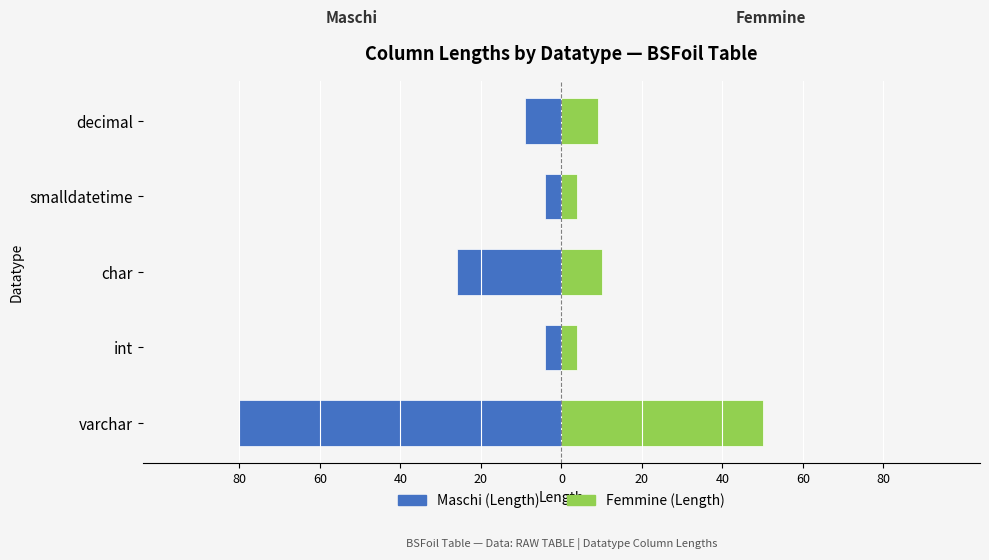

What are all the series names shown in the legend?

Maschi (Length), Femmine (Length)